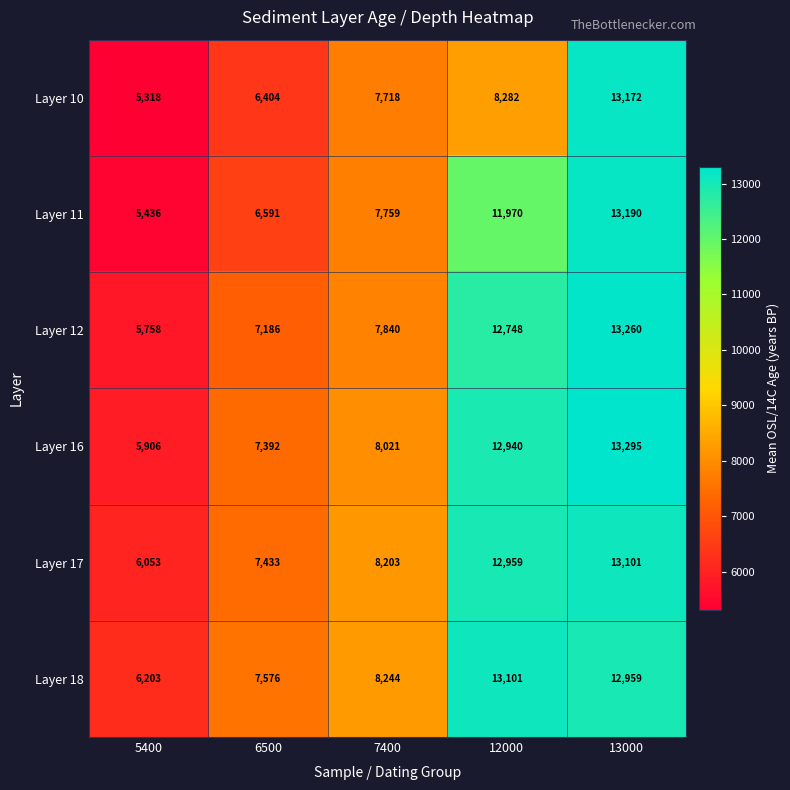

What is the highest value of the Layer 10 series?

13172